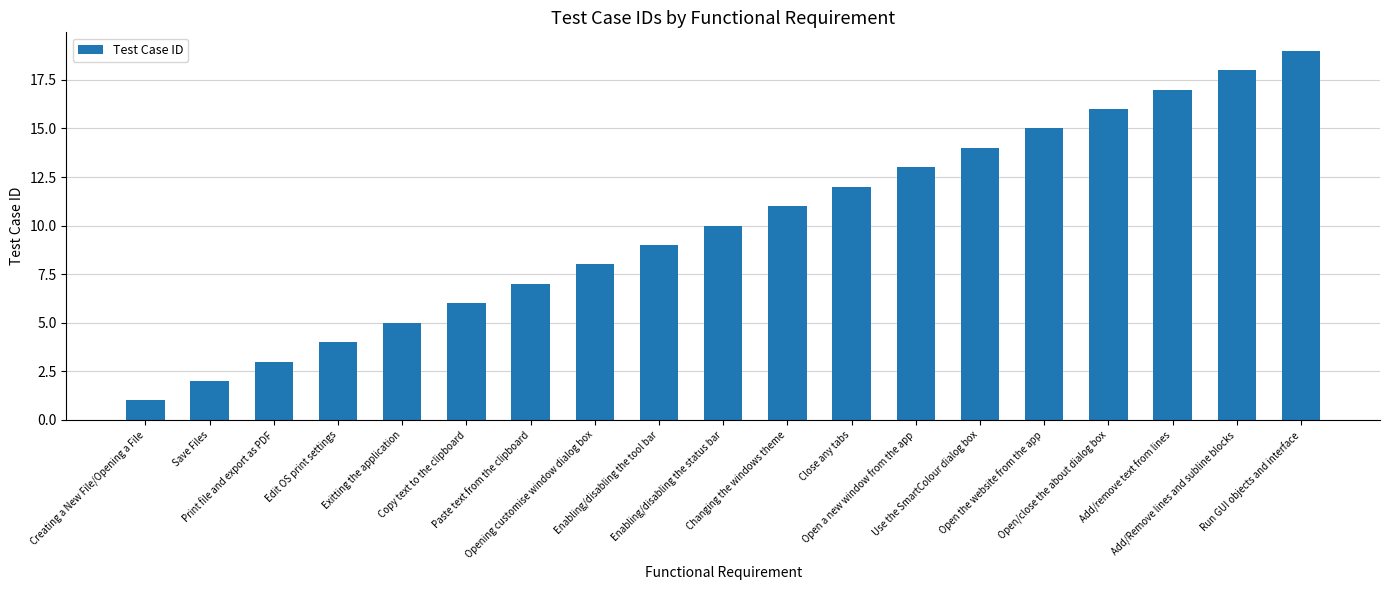

Reading right to left, transcribe all the data shown in this chart.

Run GUI objects and interface=19	Add/Remove lines and subline blocks=18	Add/remove text from lines=17	Open/close the about dialog box=16	Open the website from the app=15	Use the SmartColour dialog box=14	Open a new window from the app=13	Close any tabs=12	Changing the windows theme=11	Enabling/disabling the status bar=10	Enabling/disabling the tool bar=9	Opening customise window dialog box=8	Paste text from the clipboard=7	Copy text to the clipboard=6	Exitting the application=5	Edit OS print settings=4	Print file and export as PDF=3	Save Files=2	Creating a New File/Opening a File=1